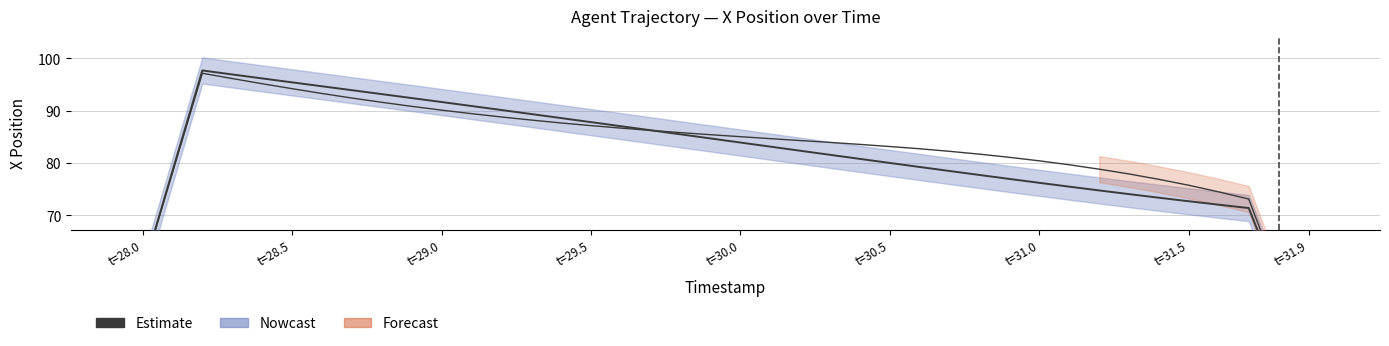

How many categories are shown in the chart?

40